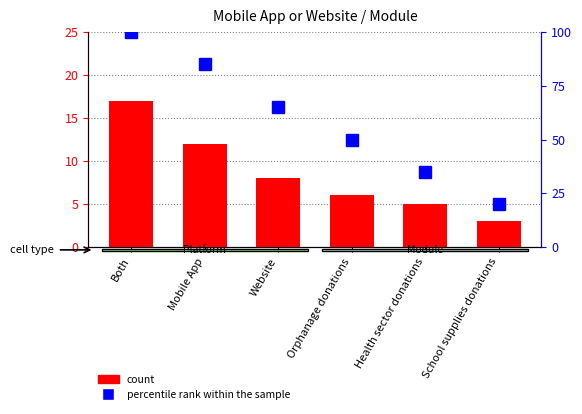

Reading left to right, extract all data points from this chart.

count: 17	12	8	6	5	3
percentile rank within the sample: 100	85	65	50	35	20